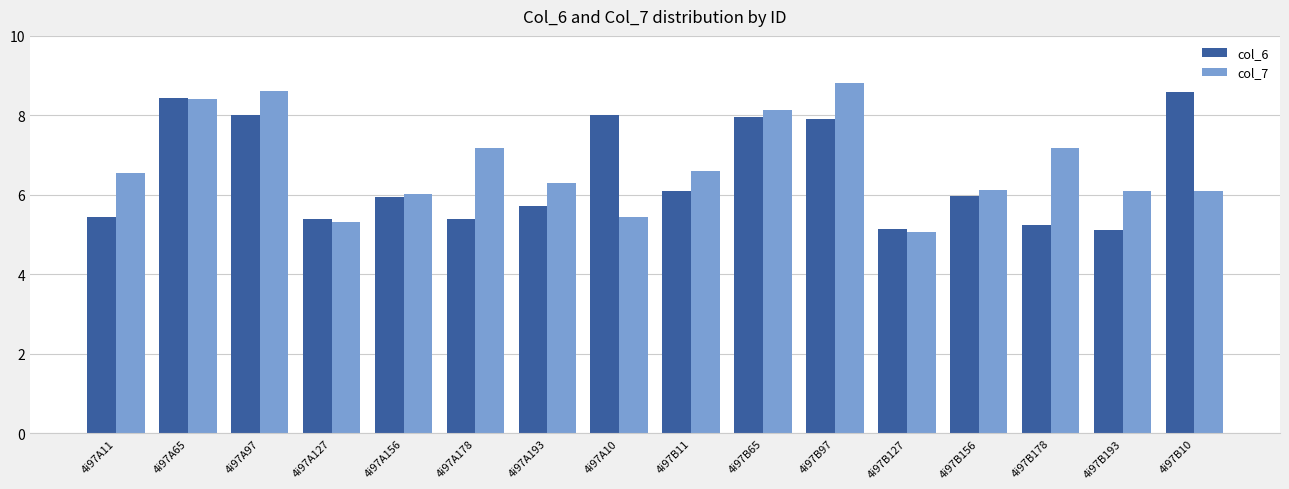

Between 4i97A127 and 4i97B156, which series saw the biggest shift?

col_7